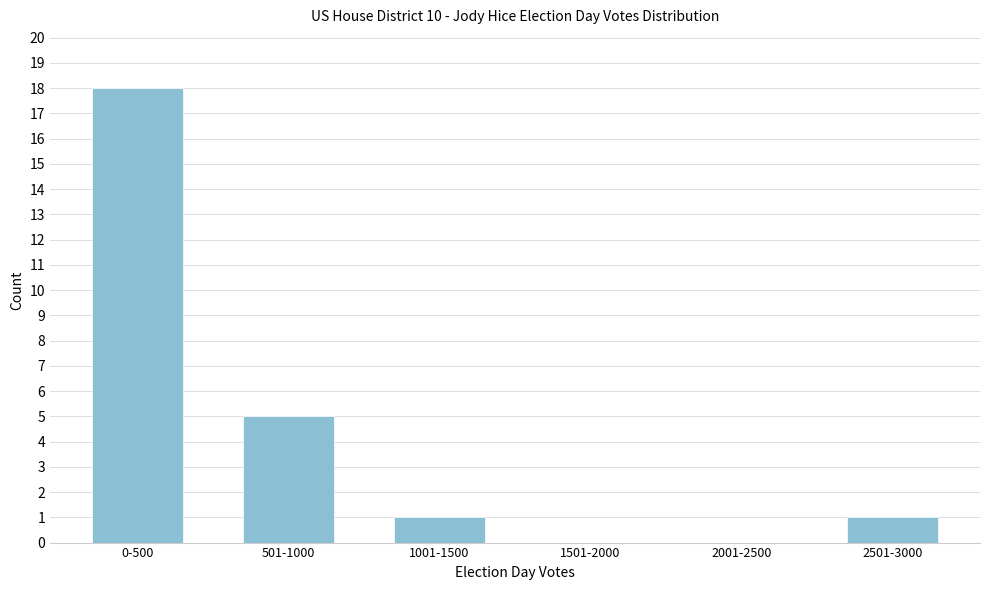

Reading left to right, what are all the values shown in this chart?

0-500=18	501-1000=5	1001-1500=1	1501-2000=0	2001-2500=0	2501-3000=1